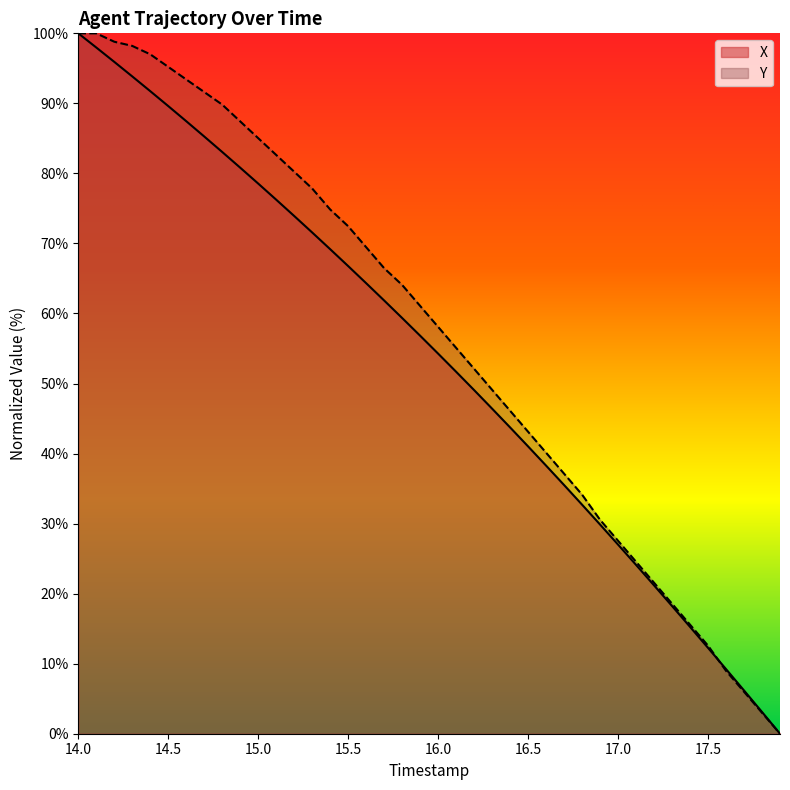

What is the value of the X point at the 13th from the left?

73.9